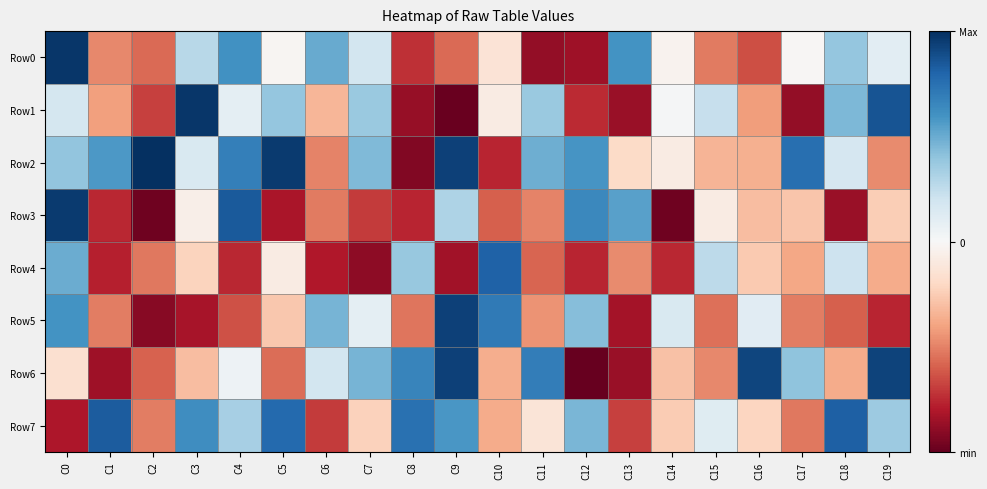

What is the spread (max minus min) of values at C15?

404819